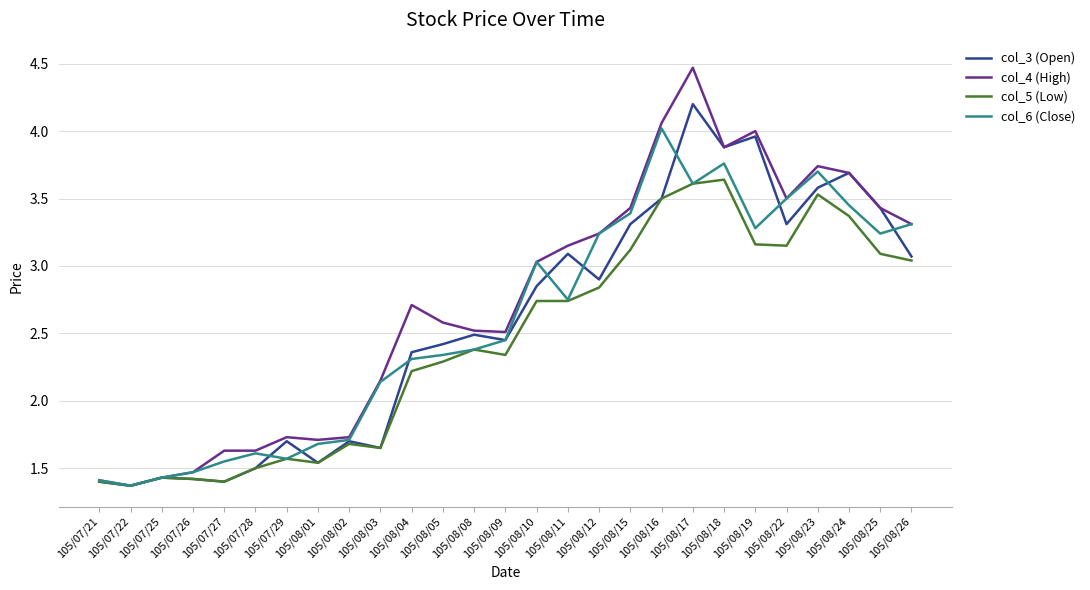

Rank the series by their maximum value, from lowest to highest.

col_5 (Low), col_6 (Close), col_3 (Open), col_4 (High)